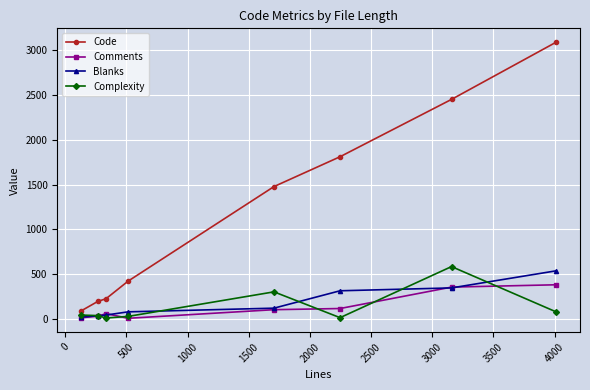

Which series has the largest range (max minus min)?

Code